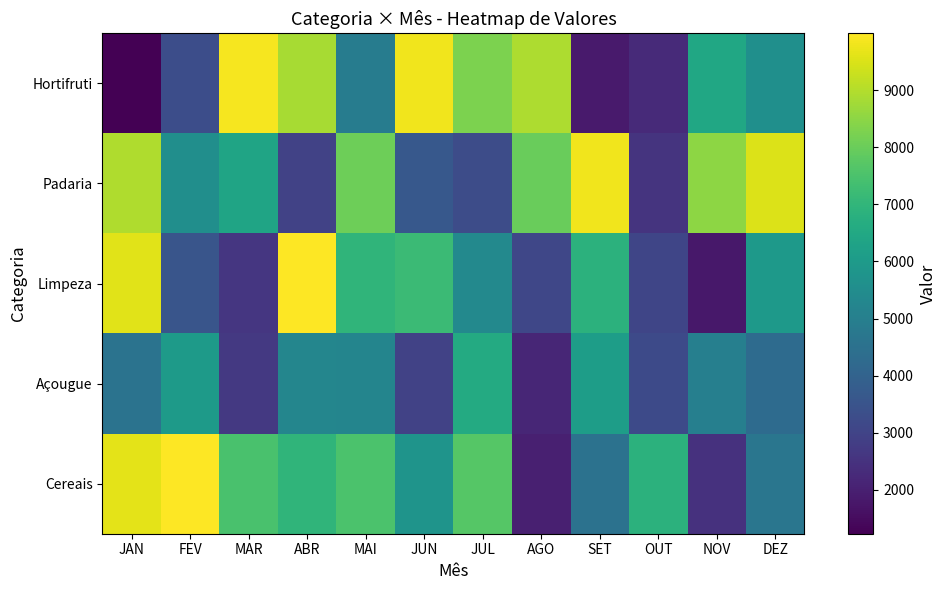

Between MAR and ABR, which series saw the biggest shift?

Limpeza